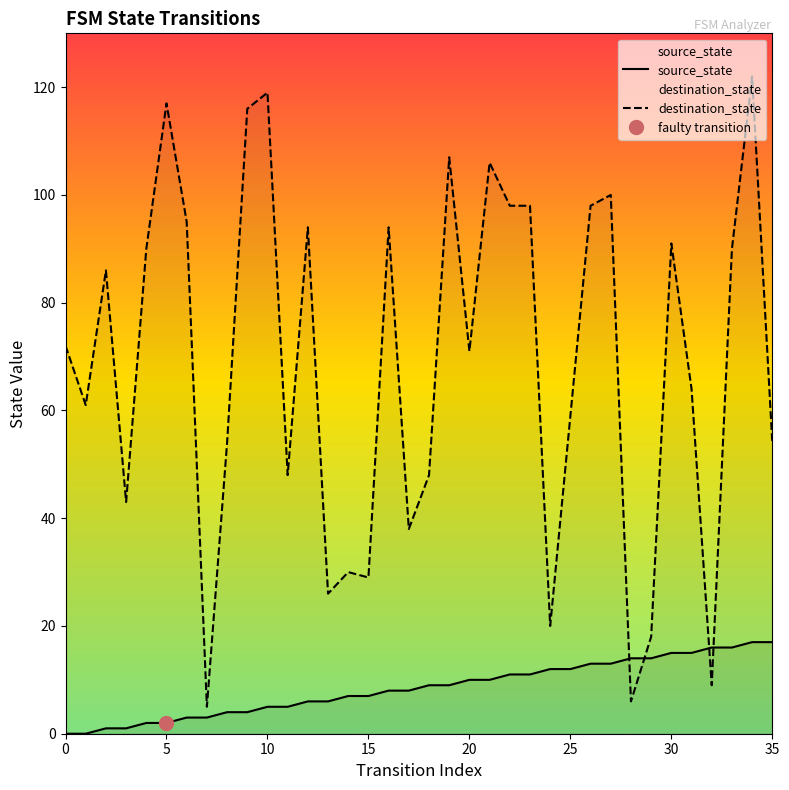

At how many categories does at least one series exceed 71?

18